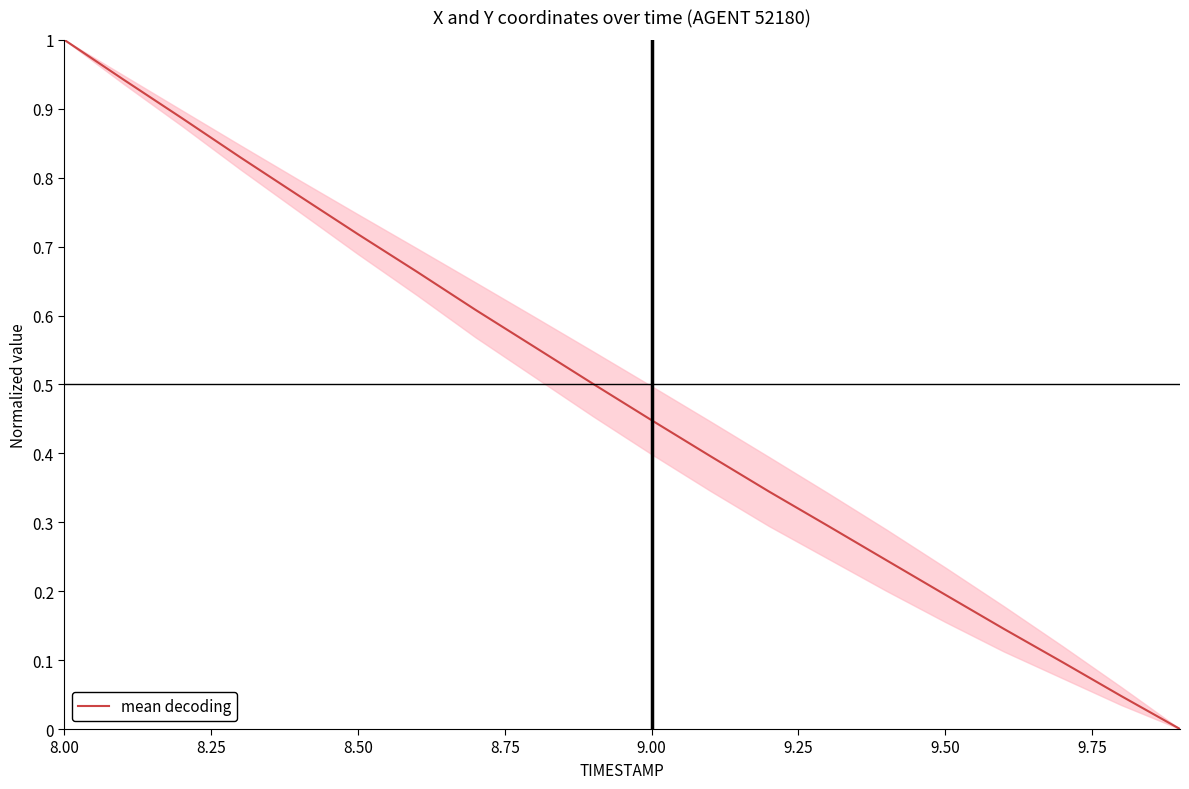

True or false: the data has more than 2 interior local peaks.

False